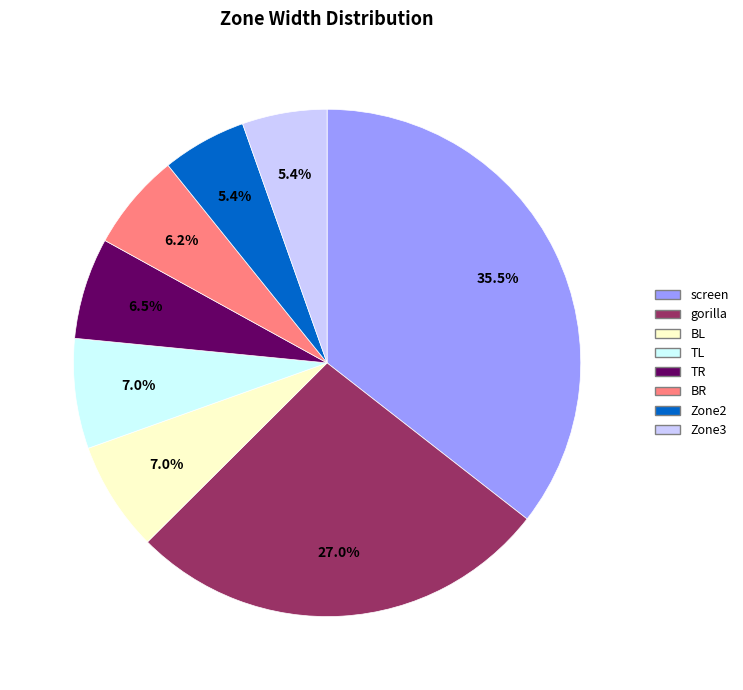

Which slice is the largest?

screen